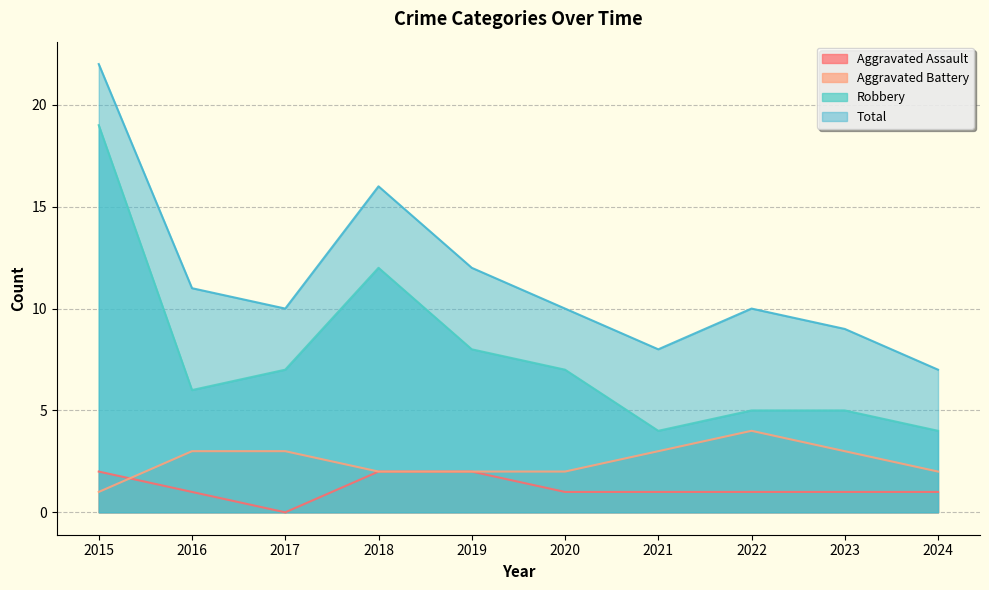

What is the lowest value of the Aggravated Battery series?

1